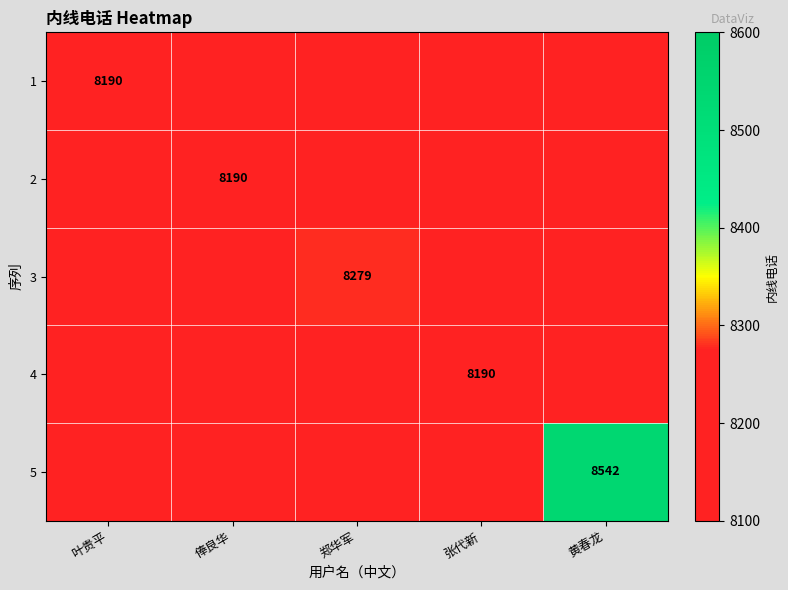

Is the value of 1 at 黄春龙 greater than the value of 5 at 叶贵平?

No